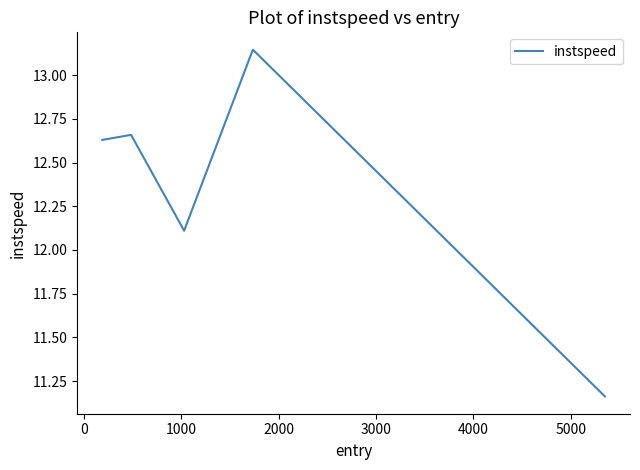

True or false: the data has more than 2 interior local peaks.

False